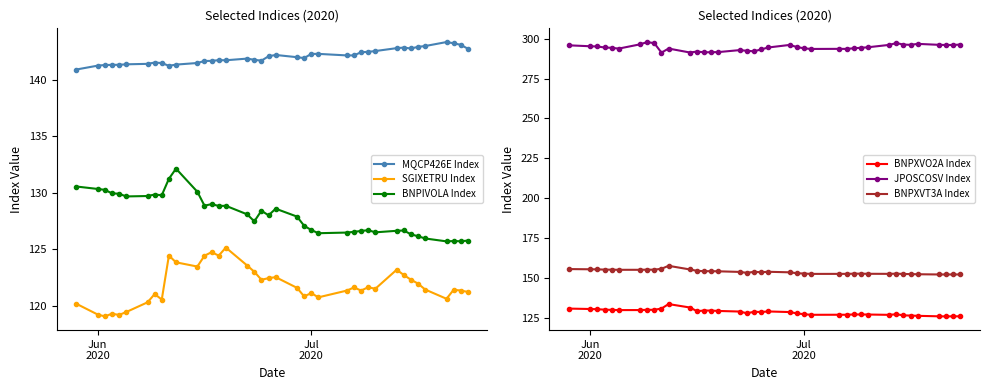

True or false: BNPXVT3A Index and JPOSCOSV Index intersect in this chart.

False